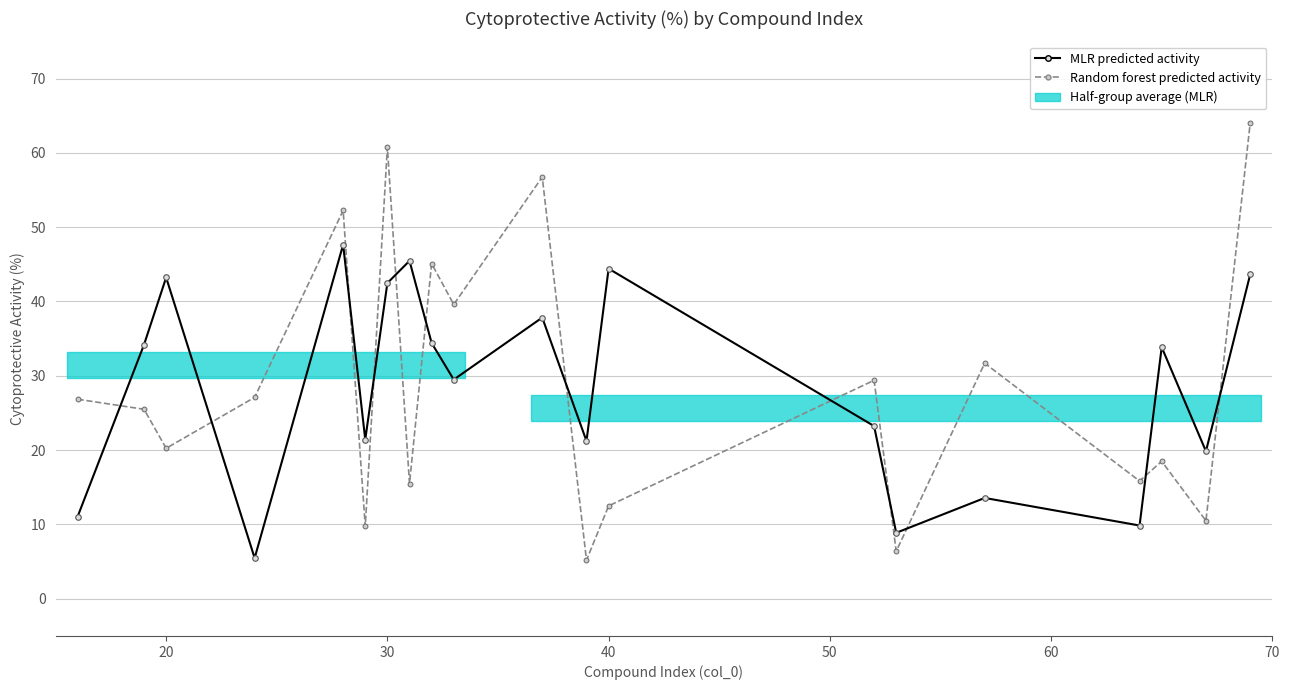

Reading right to left, list all the values displayed in this chart.

MLR predicted activity: 43.6	19.9	33.9	9.9	13.6	8.9	23.2	44.4	21.2	37.8	29.5	34.4	45.5	42.5	21.4	47.6	5.5	43.2	34.2	11.1
Random forest predicted activity: 64.0	10.5	18.5	15.8	31.7	6.4	29.4	12.5	5.2	56.8	39.6	45.1	15.5	60.8	9.8	52.2	27.1	20.2	25.5	26.9